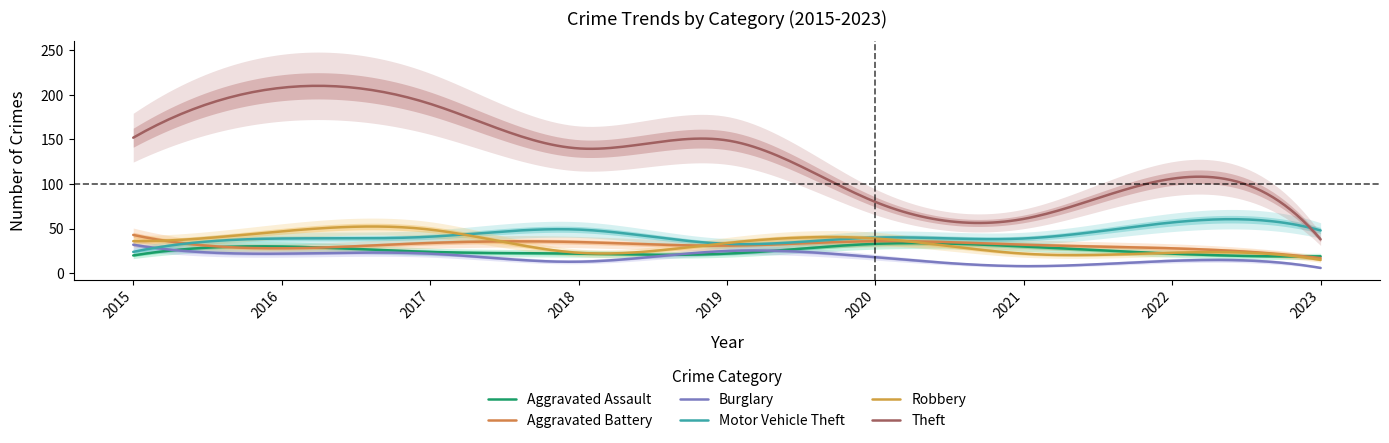

List the series in order of their peak value, highest first.

Theft, Motor Vehicle Theft, Robbery, Aggravated Battery, Aggravated Assault, Burglary